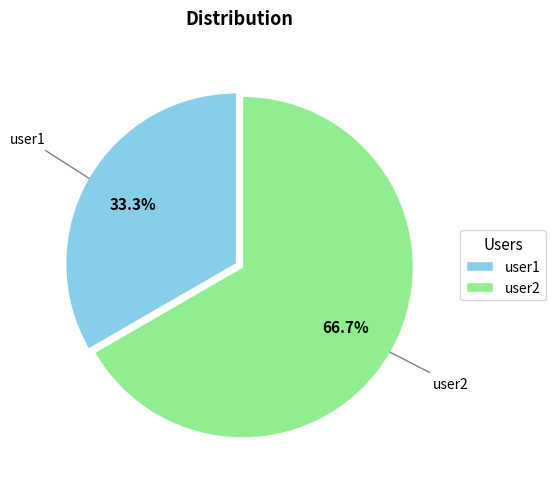

Count the number of slices in the pie.

2